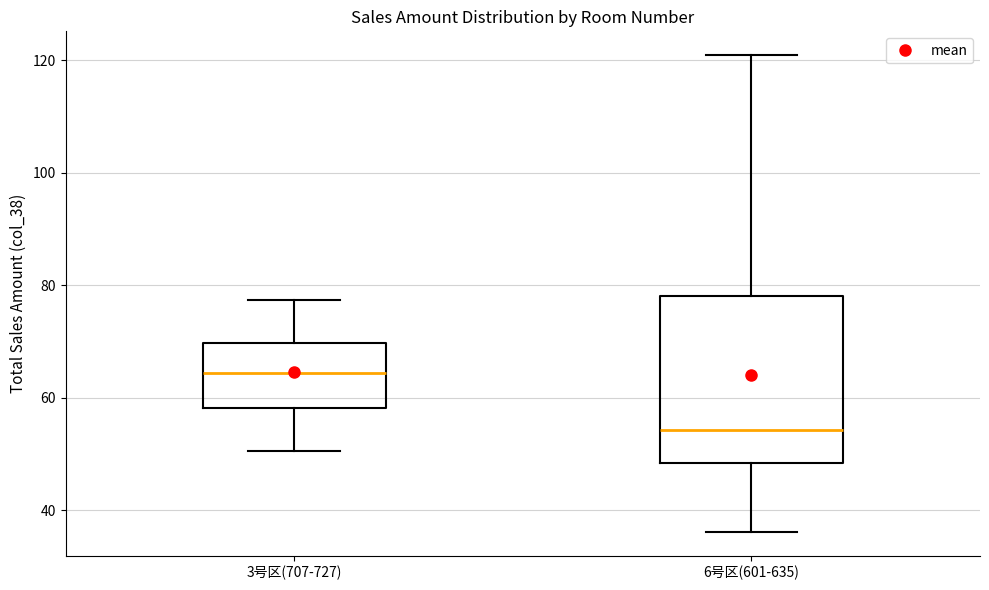

Comparing the boxes themselves (not the whiskers), which one is the tallest?

6号区(601-635)